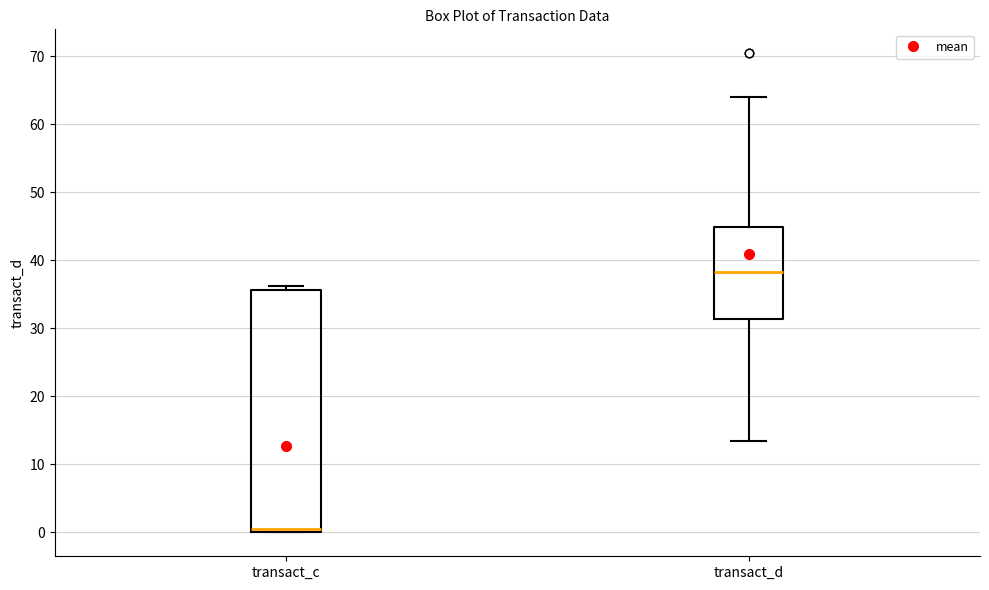

Where is the lower edge of the box for transact_c on the y-axis? The values are not printed on the chart, so give them approximately, as read against the axis.

0